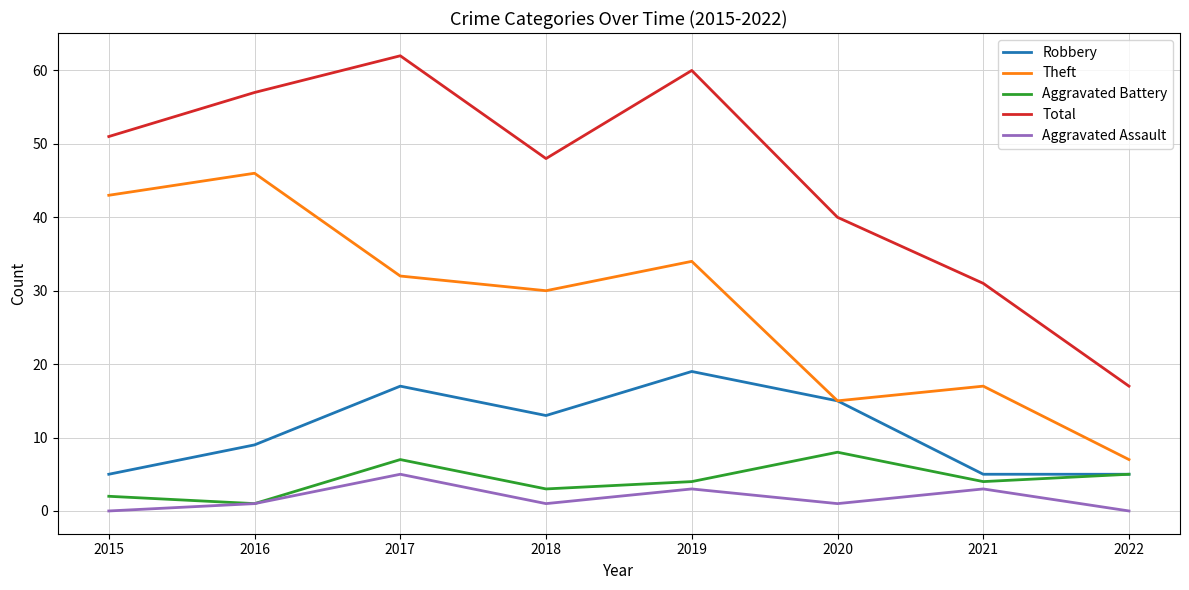

What is the approximate value of Theft at 2017, to the nearest 10?

30